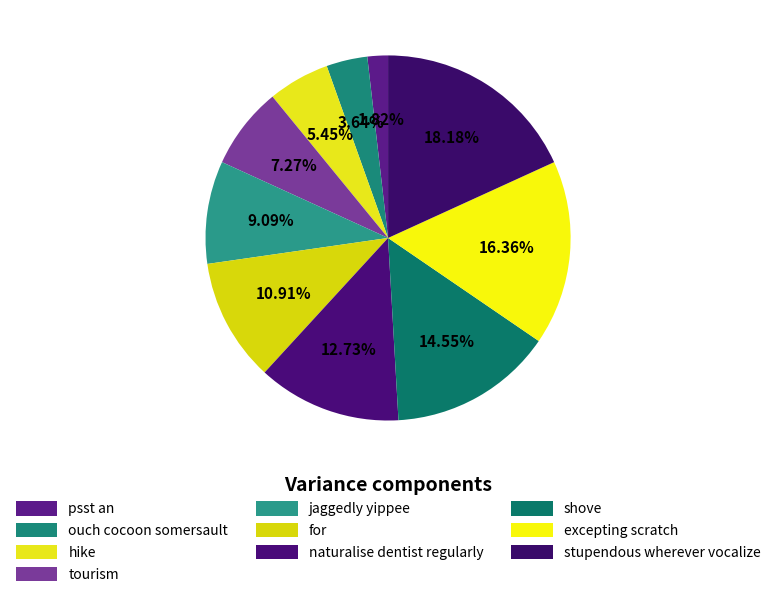

Does shove represent more than half of the total?

No